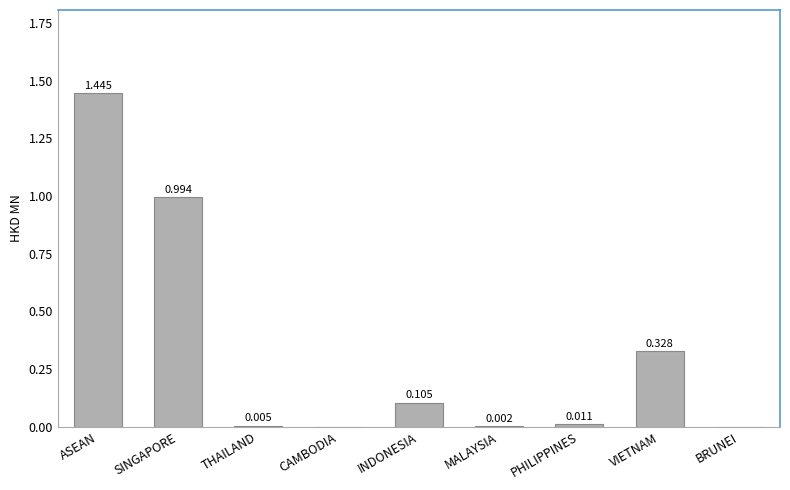

Which has a higher value, ASEAN or INDONESIA?

ASEAN